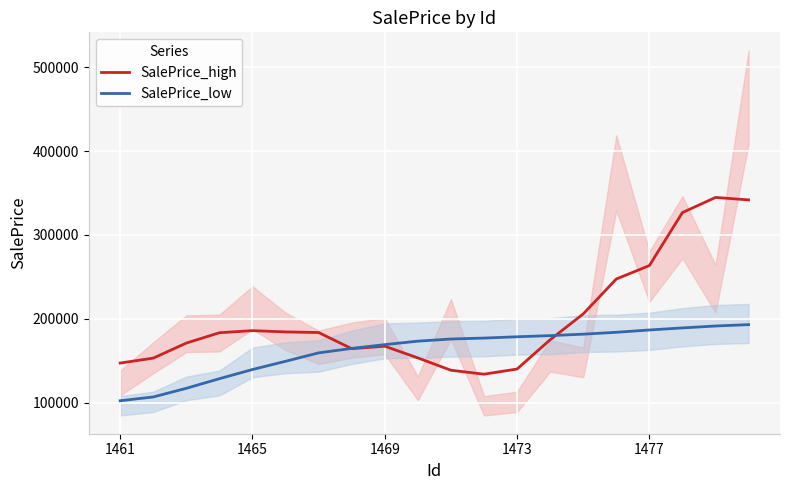

Is the value of SalePrice_high at 1477 greater than the value of SalePrice_low at 1469?

Yes